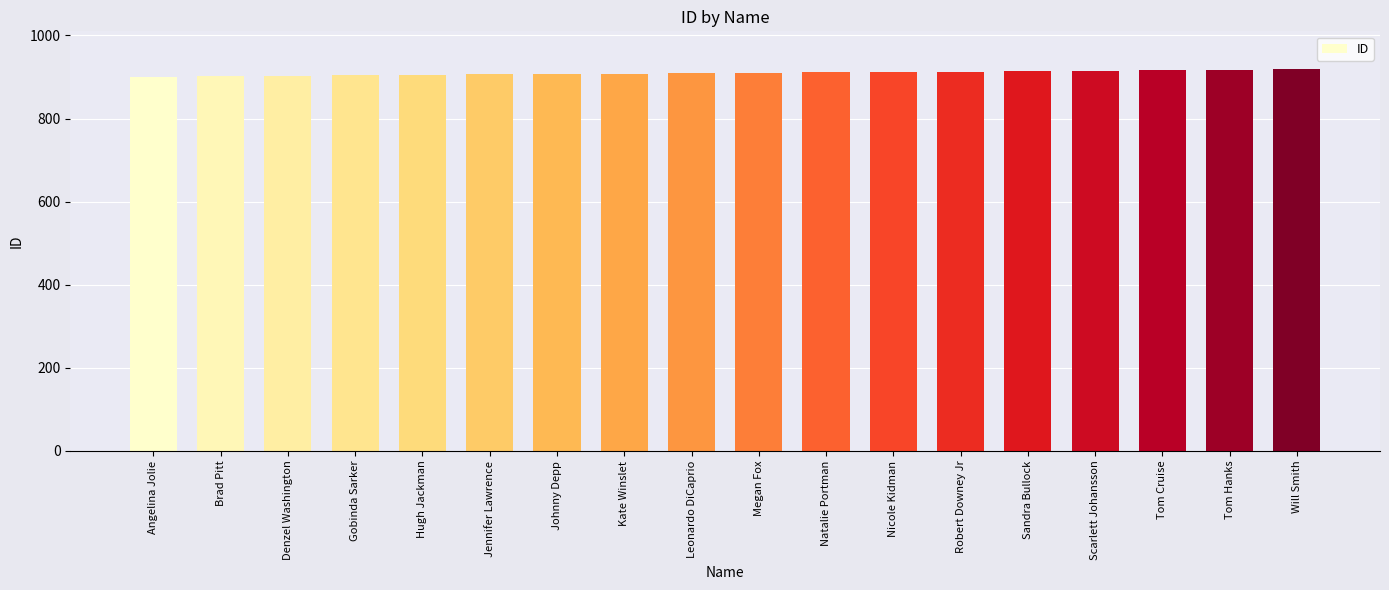

What is the minimum value shown in the chart?

901